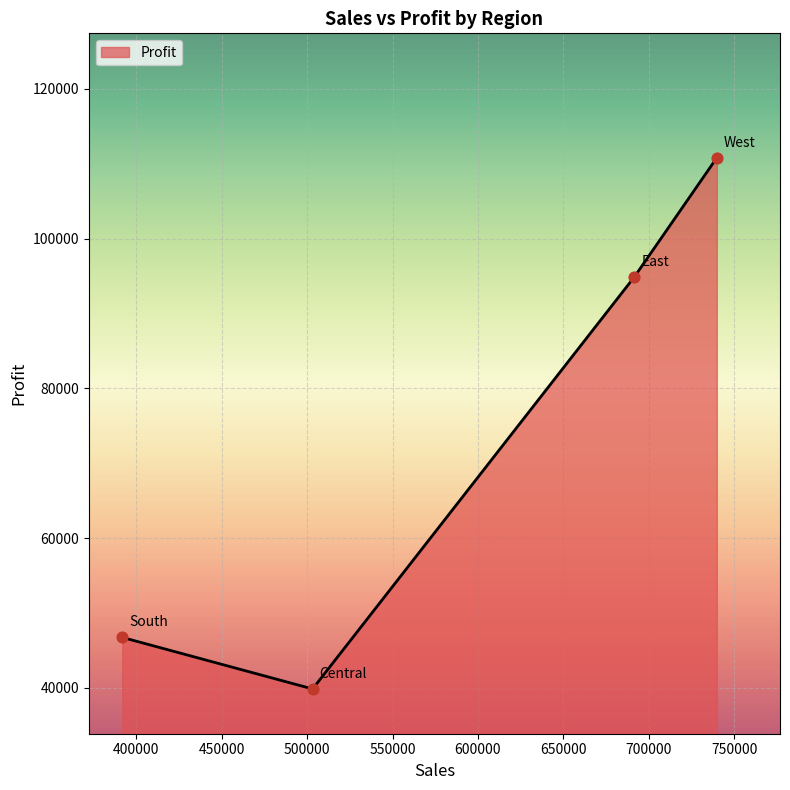

What is the minimum value shown in the chart?

39865.3